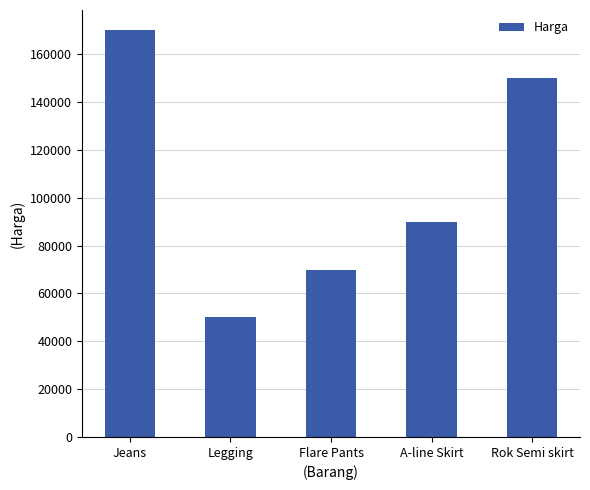

How many values are between 70000 and 150000?

3